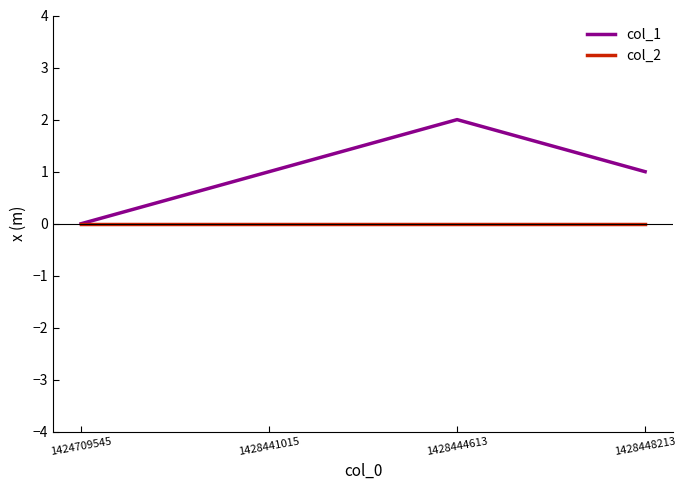

Which series has the largest total across all categories?

col_1